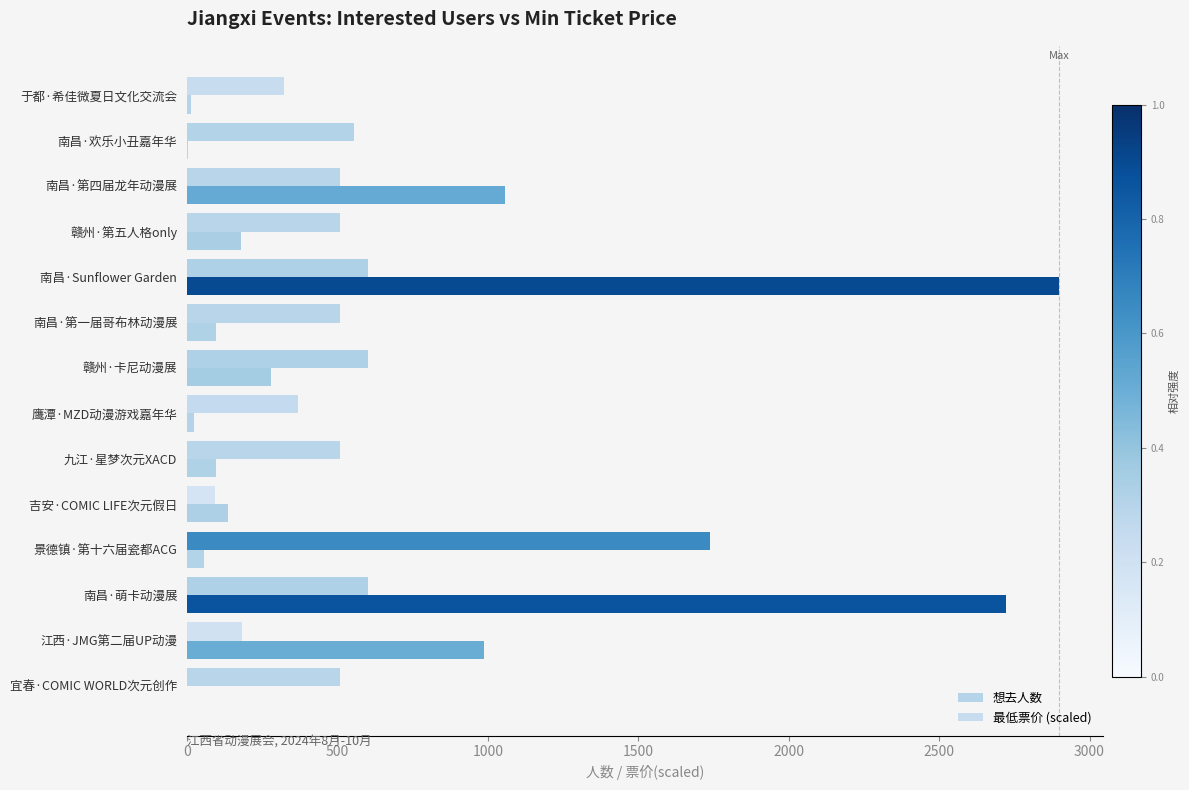

Which series has the largest total across all categories?

想去人数